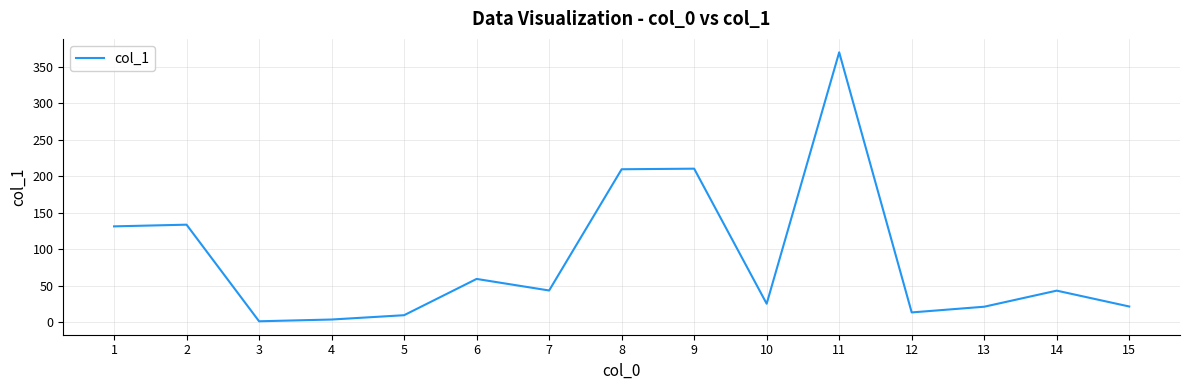

At which label does the data first exceed 43?

1